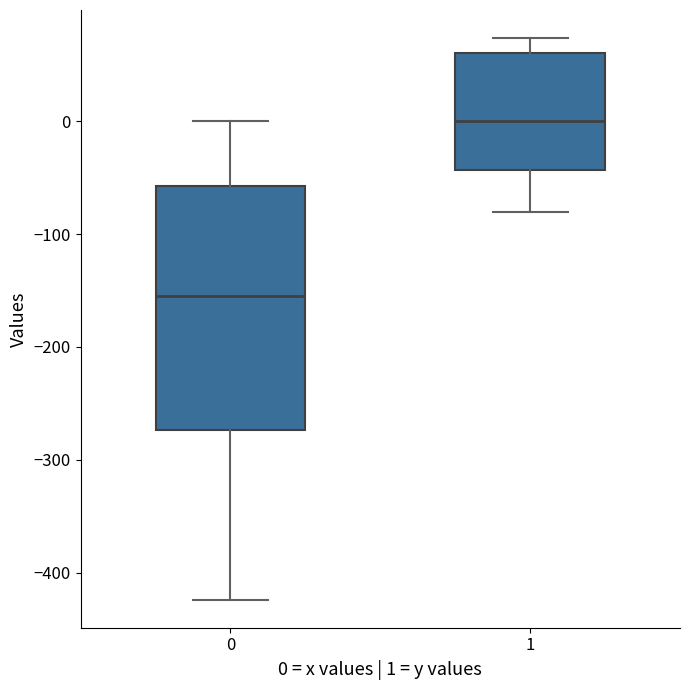

Reading left to right, transcribe this box plot: for each box, give where its median line is, the range the box spans, and where its two whiskers end, as read against the y-axis. The values are not printed on the chart, so give them approximately, as read against the axis.

0: median -150, box -270 to -60, whiskers -420 to 0
1: median 0, box -40 to 60, whiskers -80 to 70